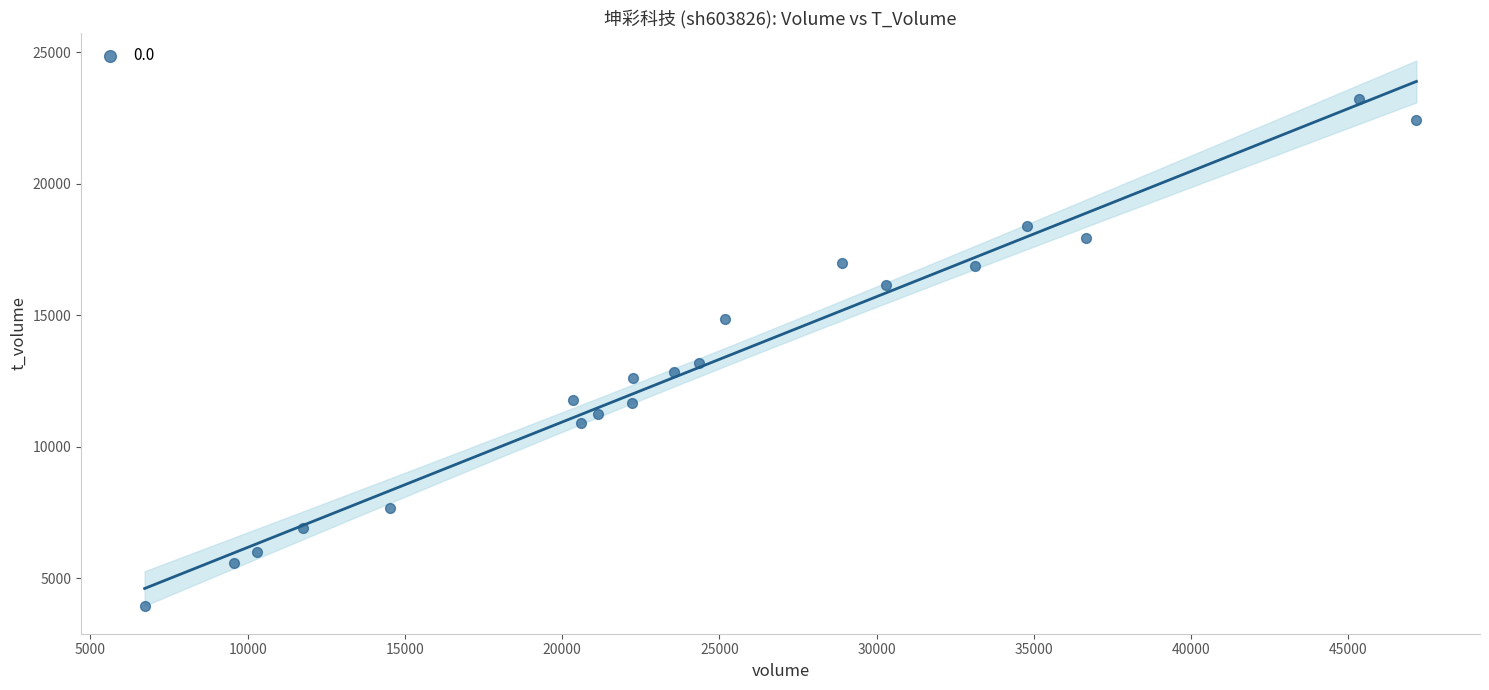

What Y value in the scatter plot is closest to 13565?

13200